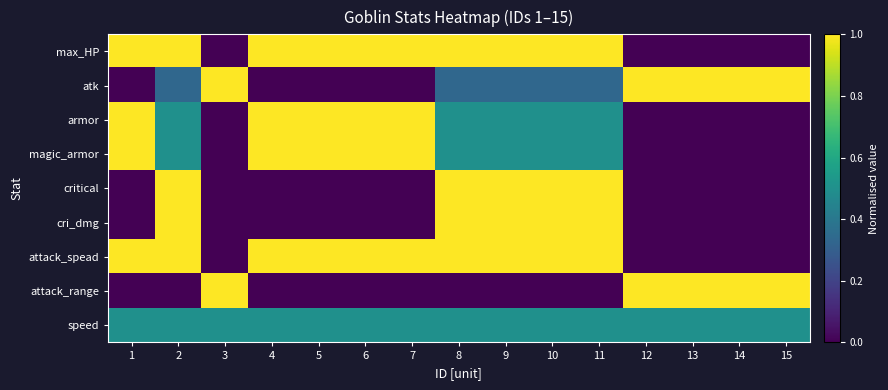

Which series has the widest spread of values?

max_HP